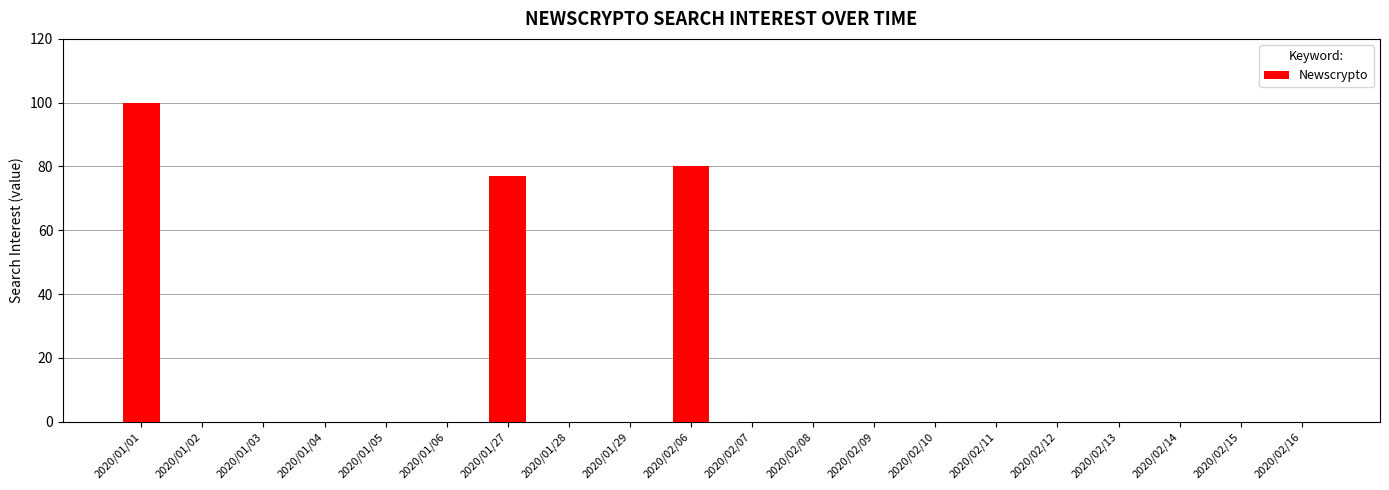

Where is the data nearest to the value 50?

2020/01/27